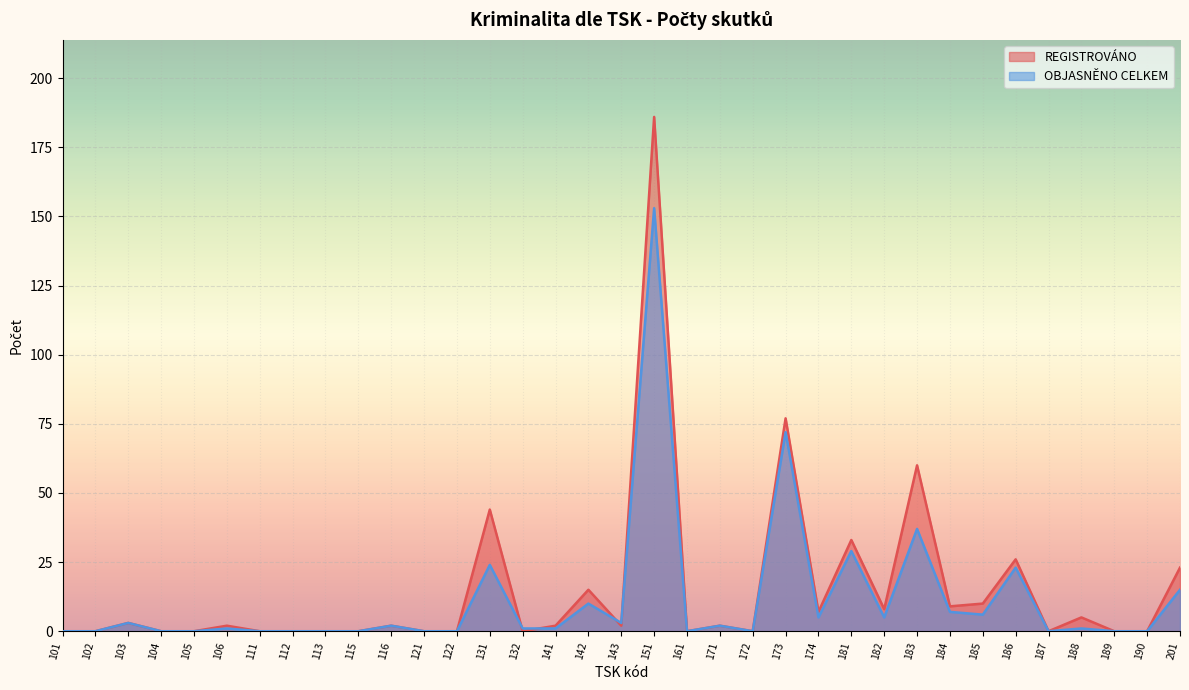

Which series ends up on top after the final intersection of REGISTROVÁNO and OBJASNĚNO CELKEM?

REGISTROVÁNO